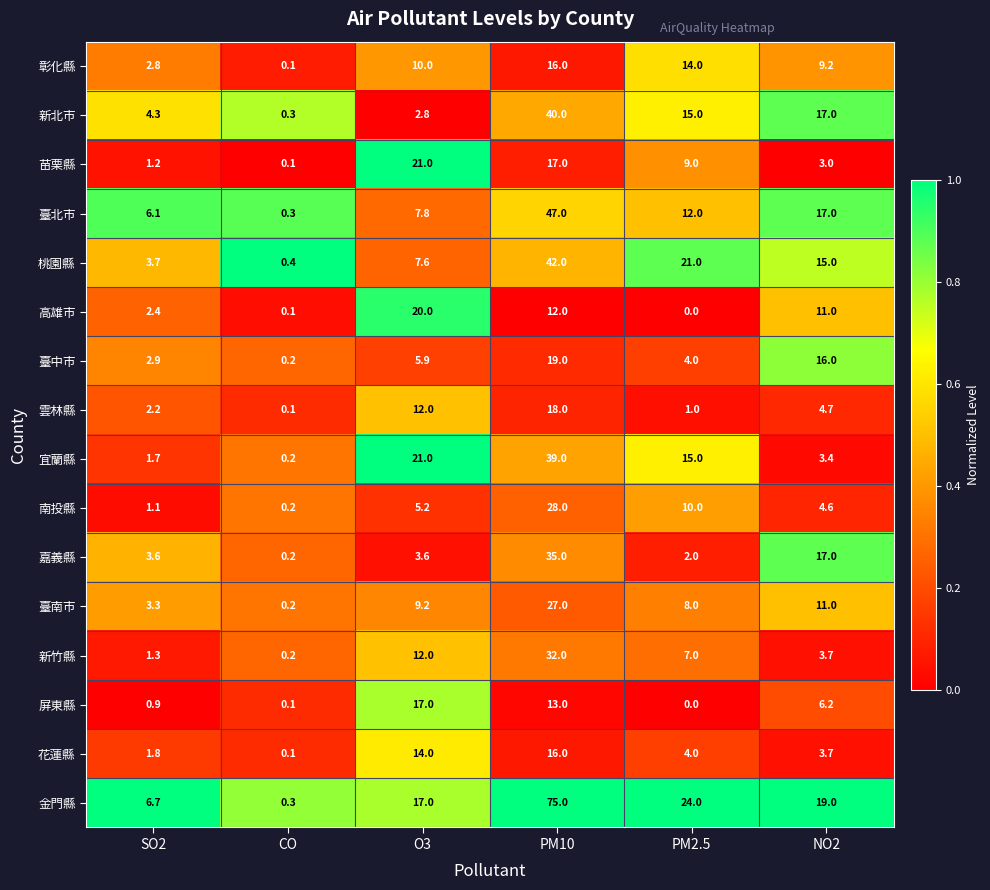

Where does the 南投縣 series first go above 5?

O3